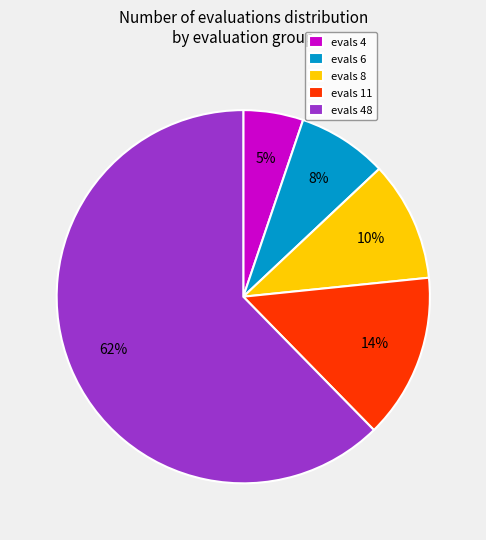

Which slice is the largest?

evals 48